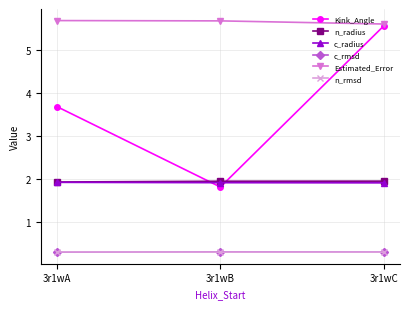

Which series has the largest total across all categories?

Estimated_Error